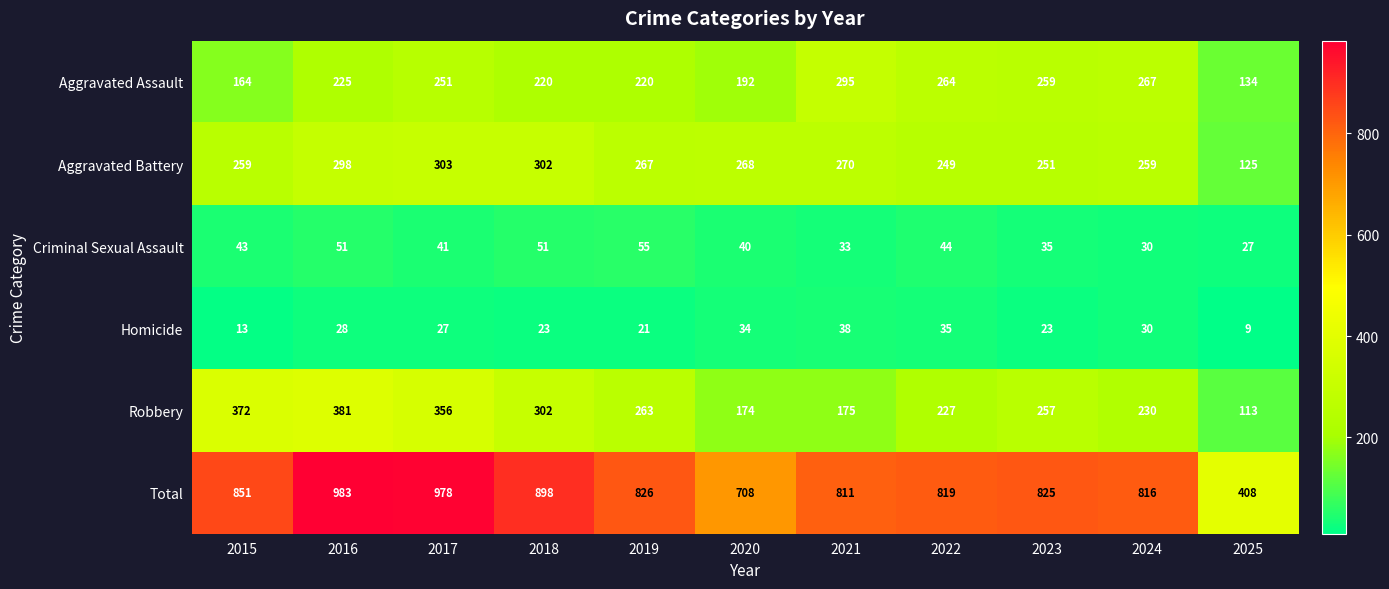

Which category has the lowest value across all series?

2025